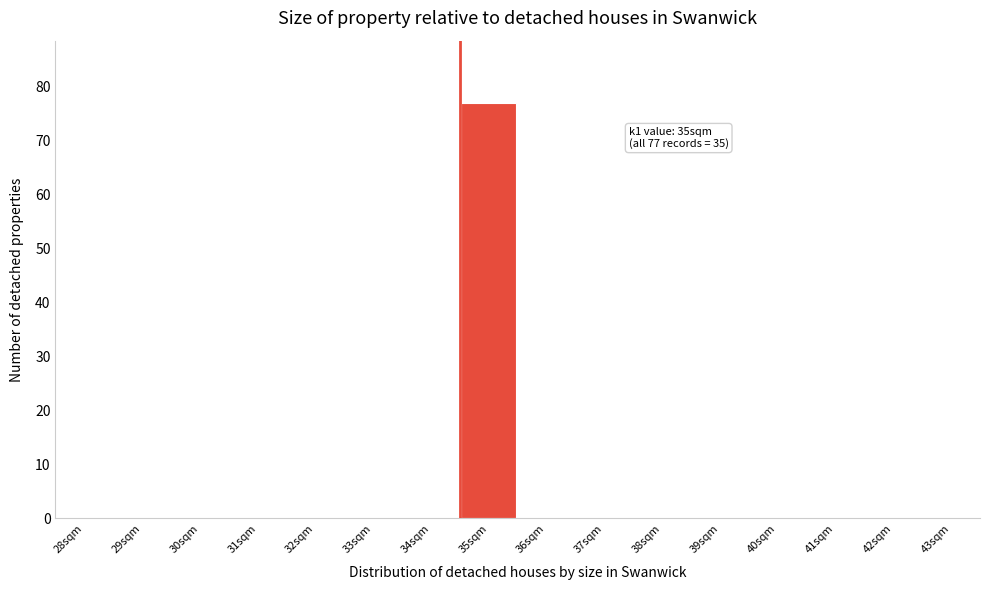

Reading left to right, what are all the values shown in this chart?

28sqm=0	29sqm=0	30sqm=0	31sqm=0	32sqm=0	33sqm=0	34sqm=0	35sqm=77	36sqm=0	37sqm=0	38sqm=0	39sqm=0	40sqm=0	41sqm=0	42sqm=0	43sqm=0